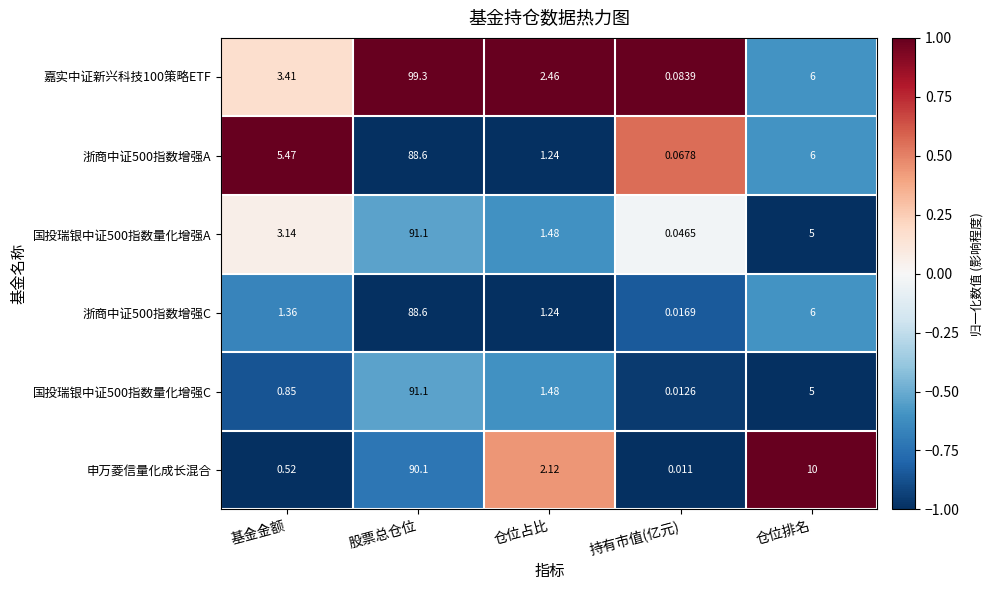

At which label does 嘉实中证新兴科技100策略ETF first exceed 3?

基金金额